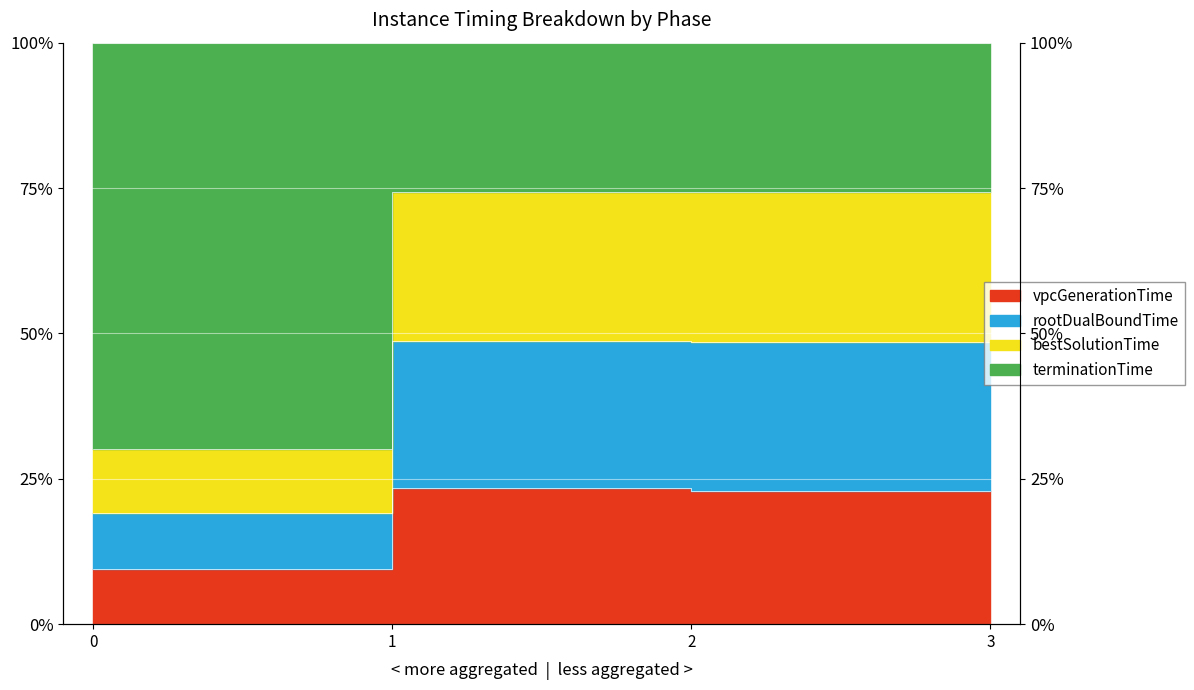

The value of bestSolutionTime at 2 is 23.0. True or false?

True